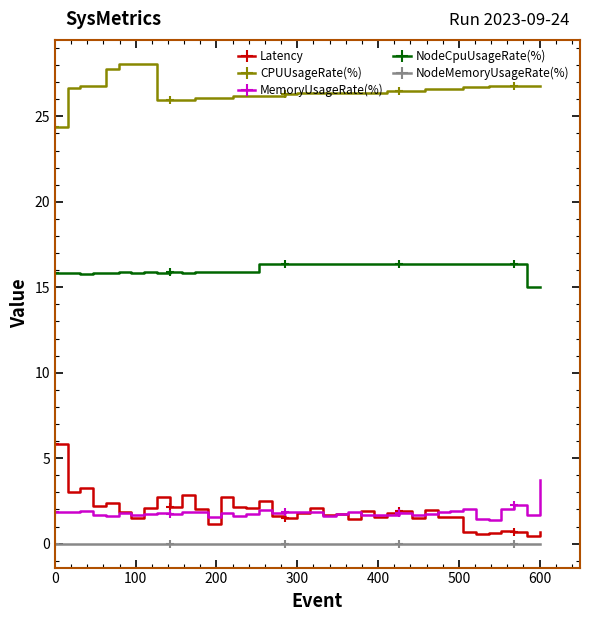

True or false: Latency and NodeMemoryUsageRate(%) cross at least once.

False